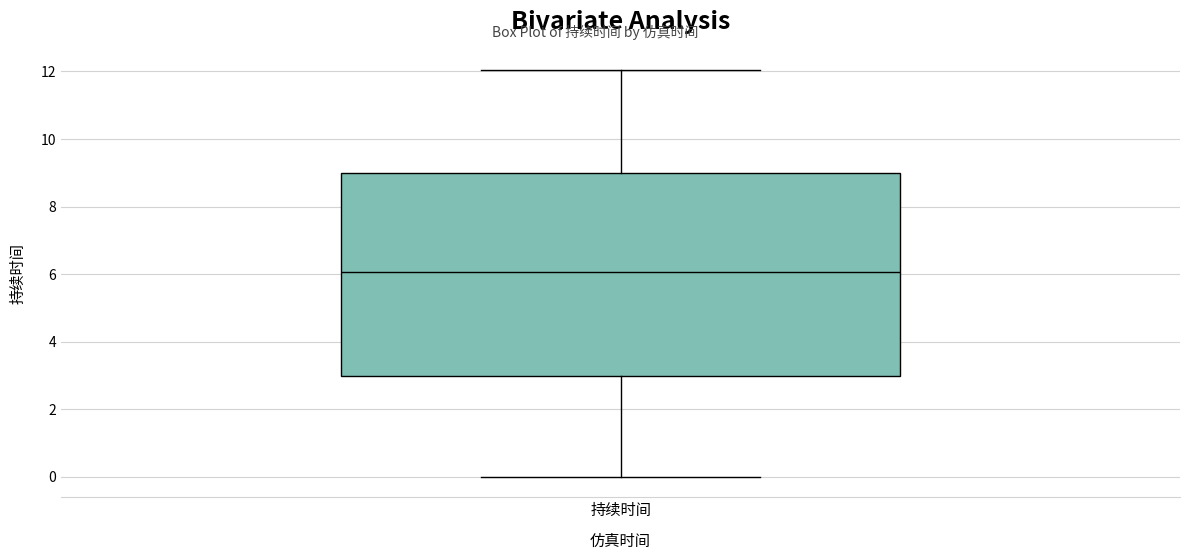

Transcribe this box plot: give where the median line is, the range the box spans, and where the two whiskers end, as read against the y-axis. The values are not printed on the chart, so give them approximately, as read against the axis.

median 6, box 3 to 9, whiskers 0 to 12